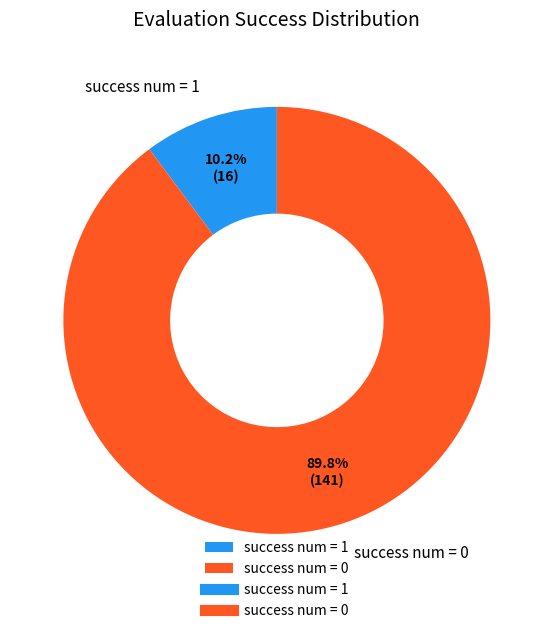

What percentage is the success num = 1 slice, to the nearest percent?

10%